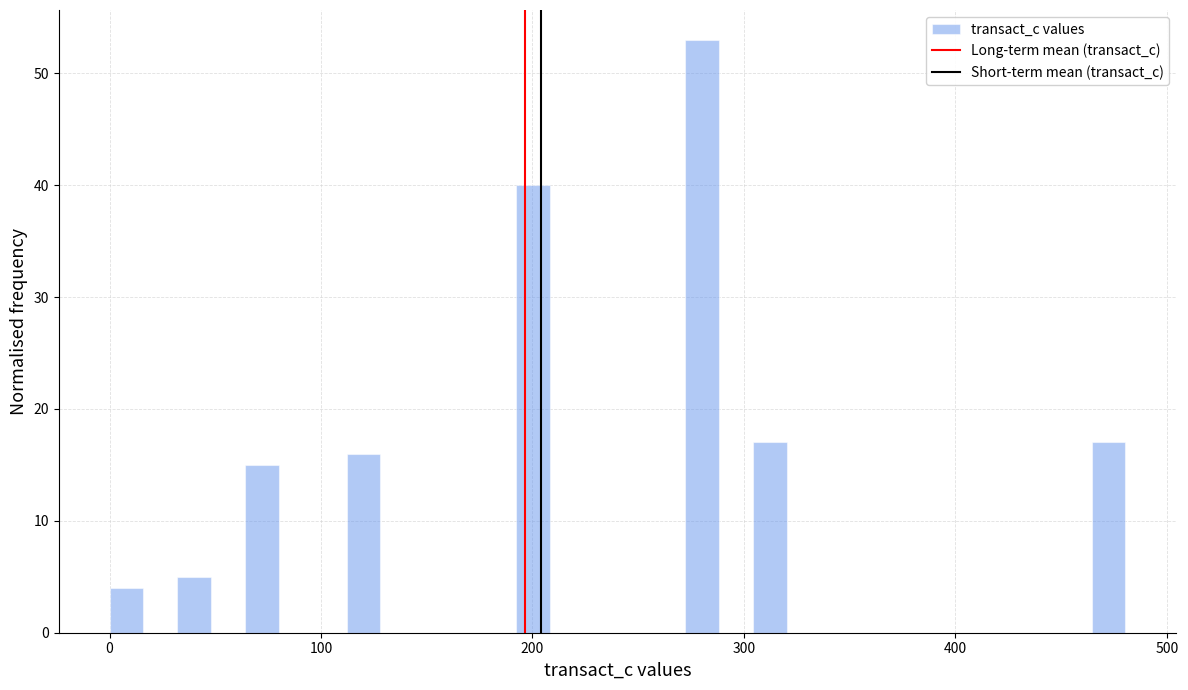

Around what value on the x-axis is the tallest bar? Give the approximate position of its centre, as read against the axis.

280